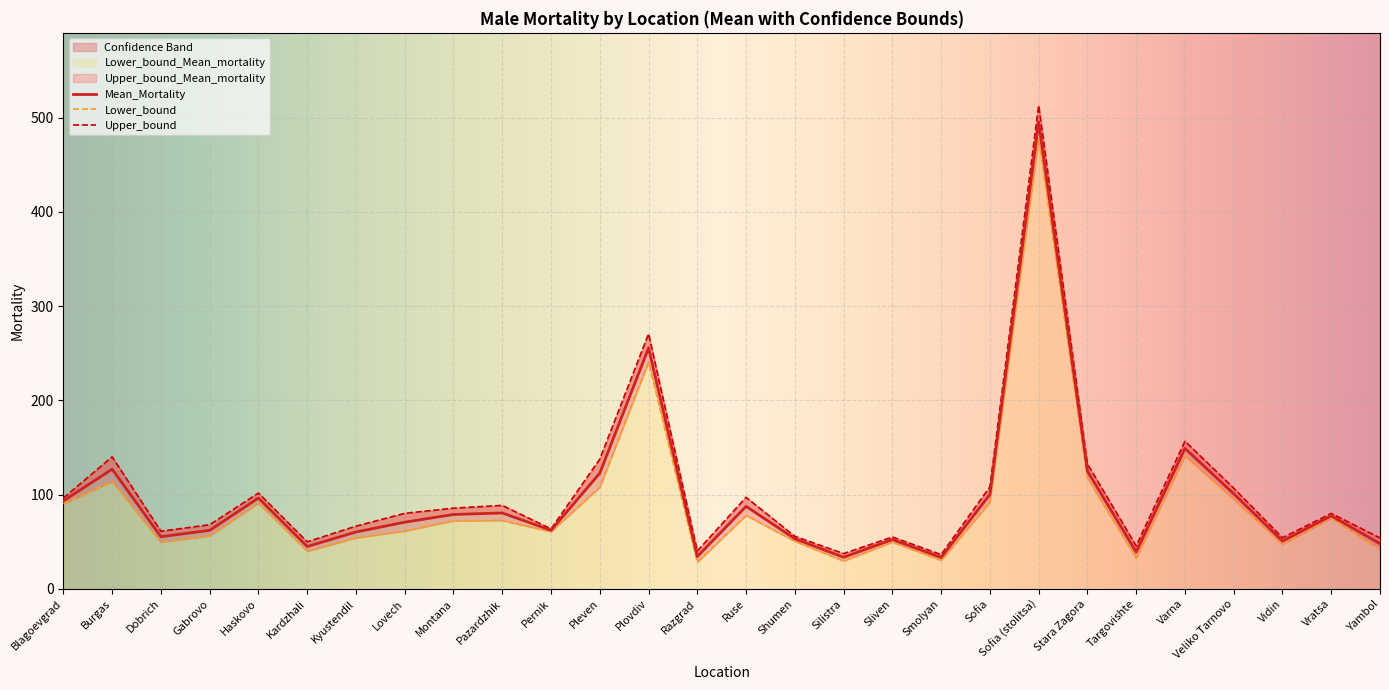

Rank the series at Yambol from lowest to highest value.

Lower_bound_Mean_mortality, Mean_Mortality, Upper_bound_Mean_mortality